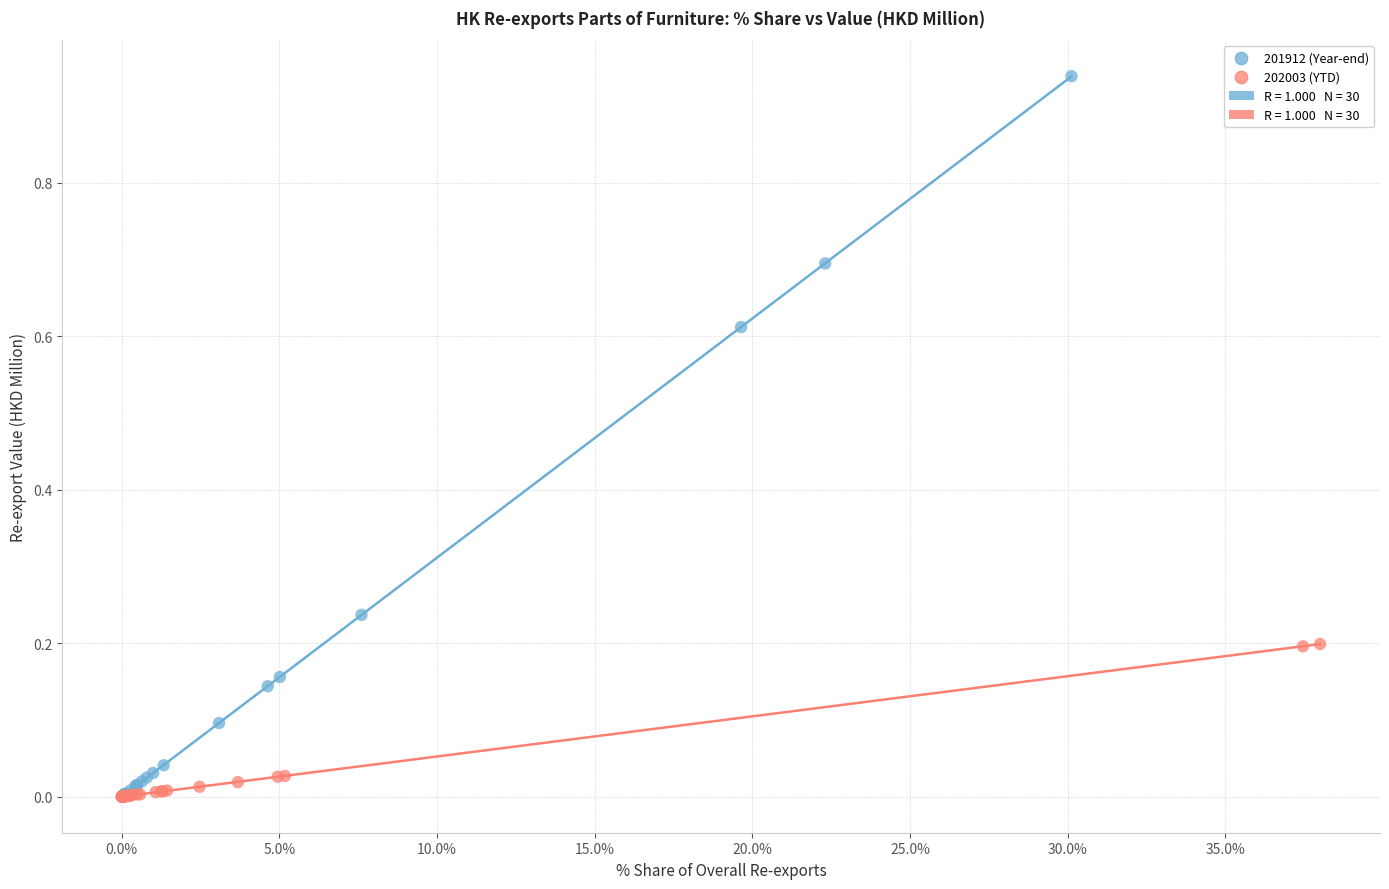

Which series has the widest spread of Y values?

201912 (Year-end)